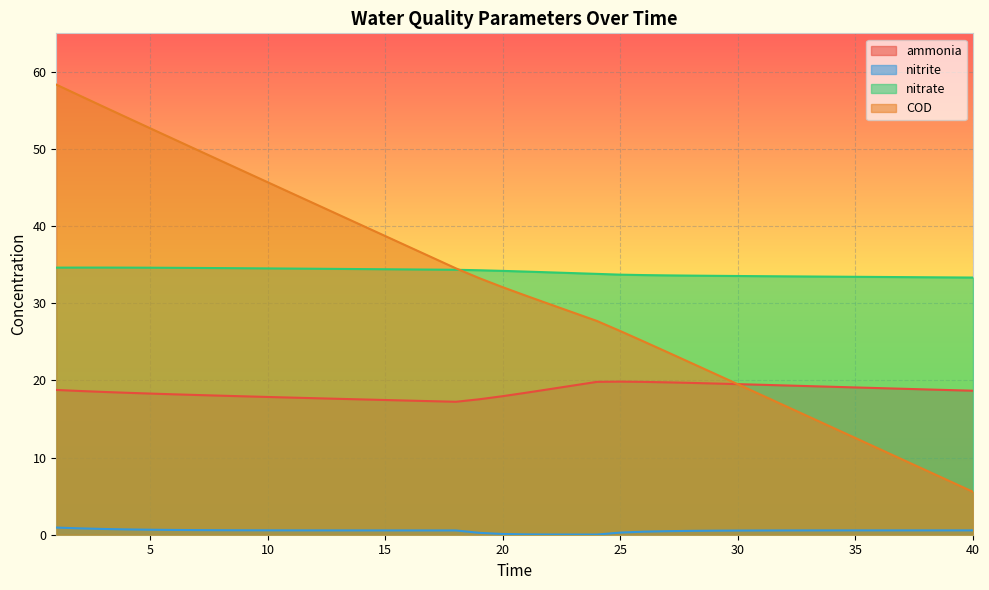

Reading left to right, what are all the values shown in this chart?

ammonia: 1=18.8	2=18.6	3=18.5	4=18.4	5=18.3	6=18.2	7=18.1	8=18.0	9=17.9	10=17.9	11=17.8	12=17.7	13=17.6	14=17.5	15=17.5	16=17.4	17=17.3	18=17.2	19=17.6	20=18.0	21=18.4	22=18.9	23=19.3	24=19.8	25=19.8	26=19.8	27=19.8	28=19.7	29=19.6	30=19.5	31=19.4	32=19.4	33=19.3	34=19.2	35=19.1	36=19.0	37=18.9	38=18.8	39=18.8	40=18.7
nitrite: 1=0.9	2=0.8	3=0.7	4=0.7	5=0.6	6=0.6	7=0.6	8=0.6	9=0.6	10=0.6	11=0.6	12=0.6	13=0.6	14=0.6	15=0.6	16=0.6	17=0.6	18=0.6	19=0.2	20=0.1	21=0.0	22=0.0	23=0.0	24=0.0	25=0.3	26=0.4	27=0.5	28=0.5	29=0.5	30=0.5	31=0.5	32=0.6	33=0.6	34=0.6	35=0.6	36=0.6	37=0.6	38=0.6	39=0.6	40=0.6
nitrate: 1=34.6	2=34.6	3=34.6	4=34.6	5=34.6	6=34.6	7=34.6	8=34.6	9=34.5	10=34.5	11=34.5	12=34.5	13=34.5	14=34.4	15=34.4	16=34.4	17=34.4	18=34.3	19=34.3	20=34.2	21=34.1	22=34.0	23=33.9	24=33.8	25=33.7	26=33.7	27=33.6	28=33.6	29=33.6	30=33.5	31=33.5	32=33.5	33=33.5	34=33.5	35=33.4	36=33.4	37=33.4	38=33.4	39=33.4	40=33.3
COD: 1=58.4	2=56.9	3=55.5	4=54.1	5=52.7	6=51.3	7=49.9	8=48.5	9=47.1	10=45.7	11=44.3	12=42.9	13=41.5	14=40.1	15=38.7	16=37.3	17=35.9	18=34.5	19=33.3	20=32.1	21=31.0	22=29.9	23=28.8	24=27.7	25=26.4	26=25.0	27=23.7	28=22.3	29=20.9	30=19.5	31=18.1	32=16.7	33=15.3	34=13.9	35=12.5	36=11.1	37=9.7	38=8.4	39=7.0	40=5.6